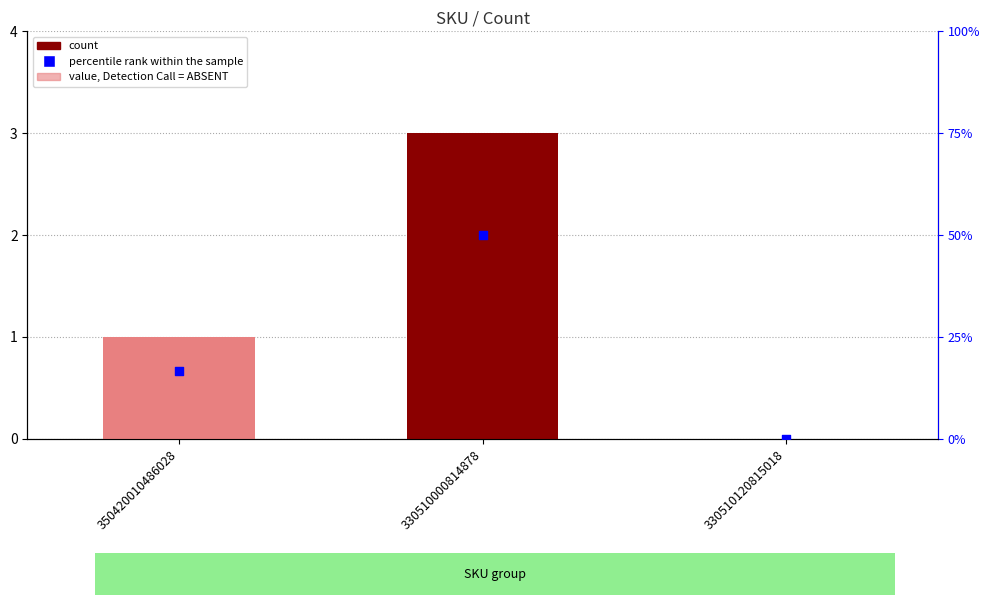

What are all the series names shown in the legend?

count, percentile rank within the sample